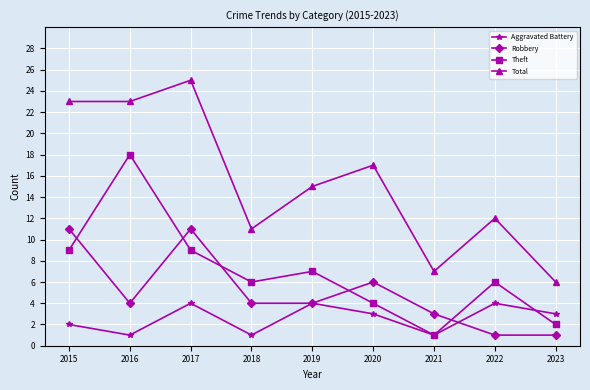

True or false: Theft has more than 0 points higher than both neighbors.

True